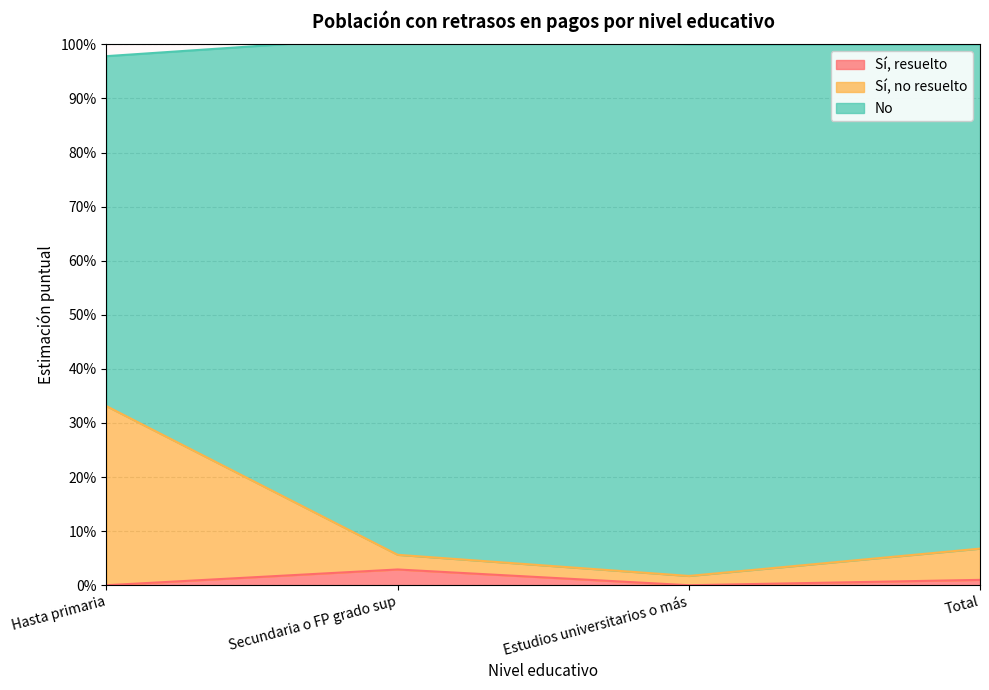

At which label is Sí, no resuelto closest to 0?

Estudios universitarios o más